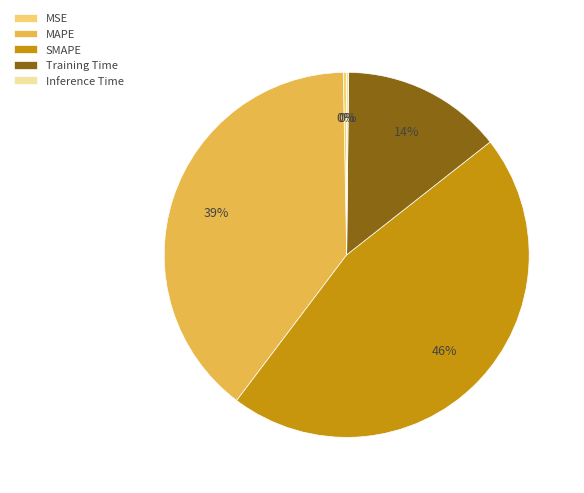

Which slice is the largest?

SMAPE